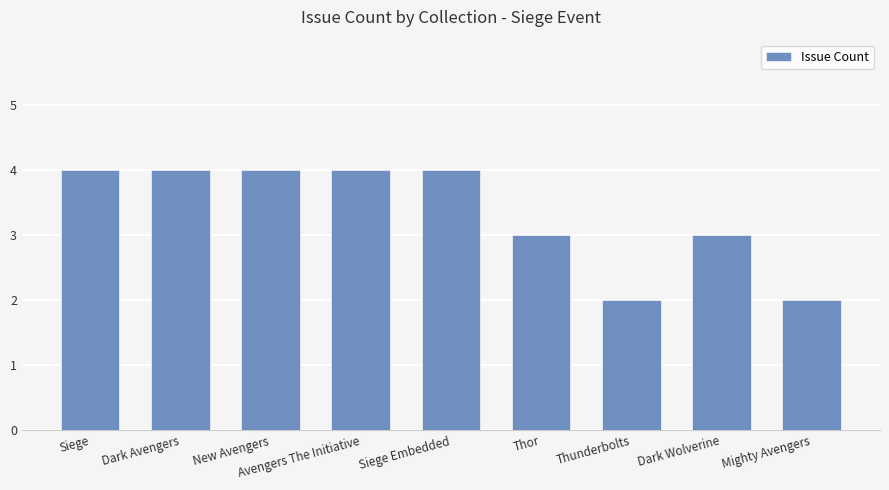

What is the greatest value displayed?

4